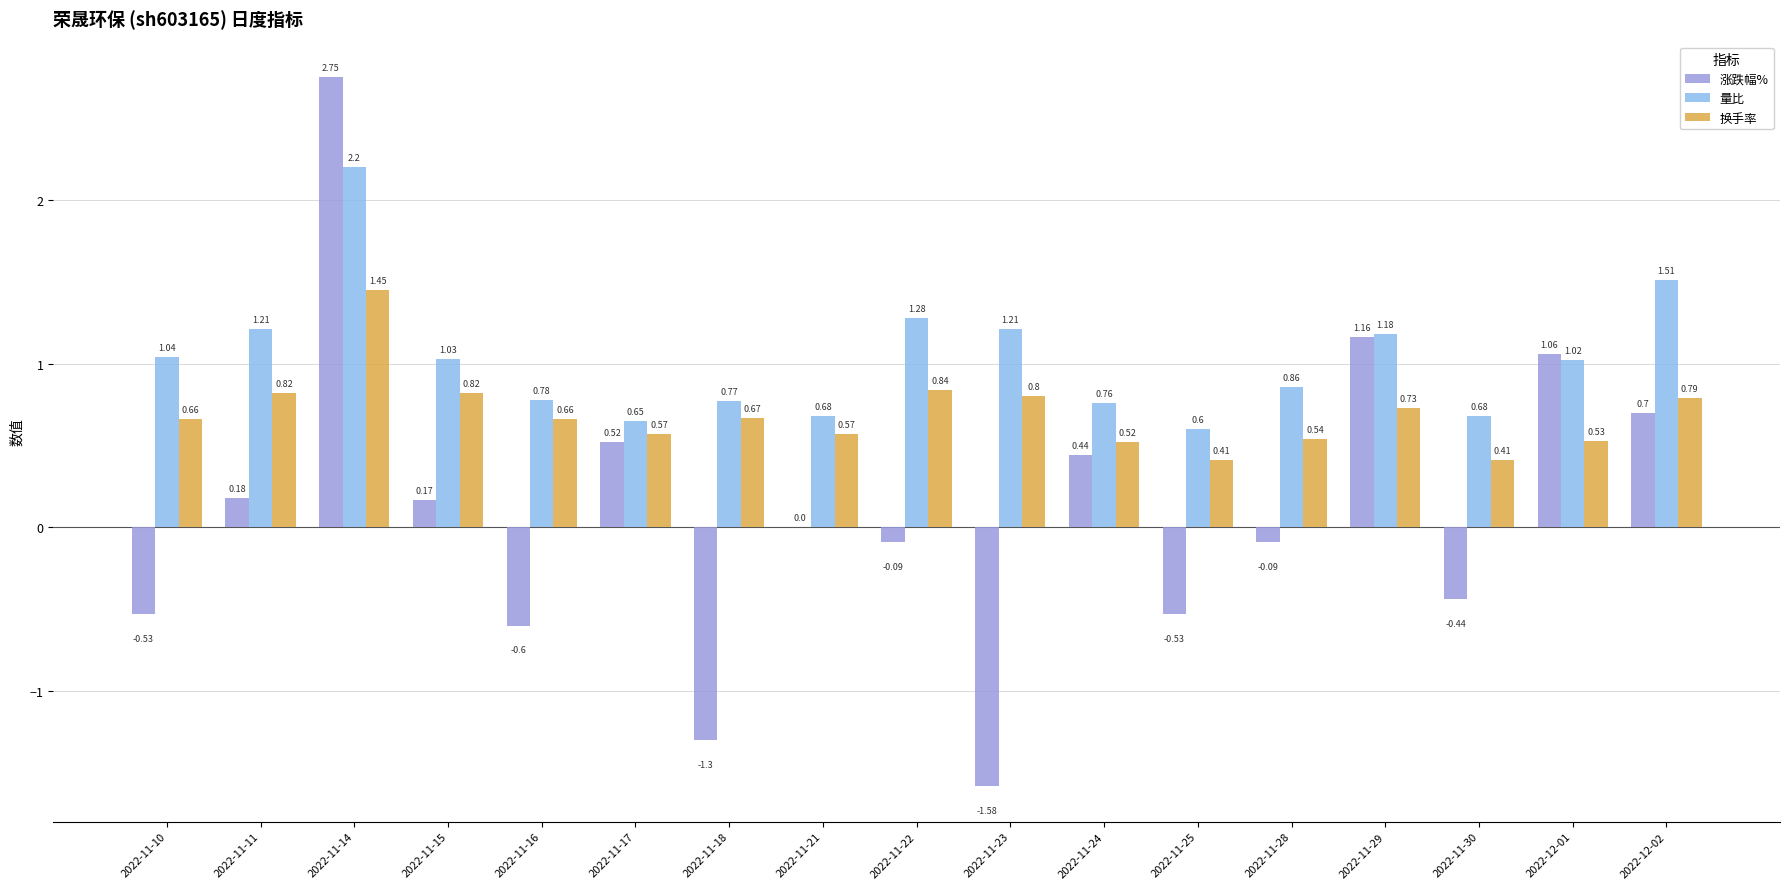

What is the sum of the 量比 values at 2022-11-16 and 2022-11-23?

2.0